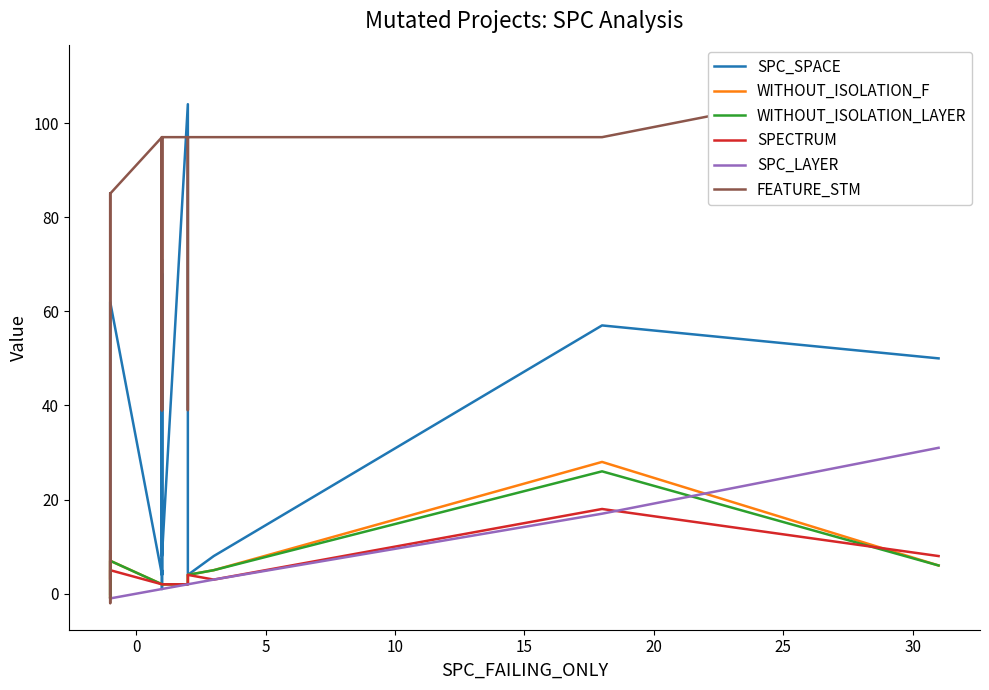

What is the difference between the maximum and minimum values in the WITHOUT_ISOLATION_F series?

29